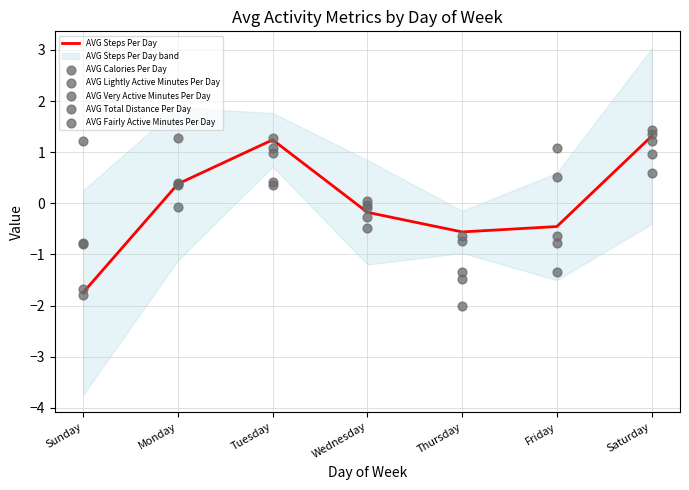

What is the total value across all series at Wednesday?

-1.0